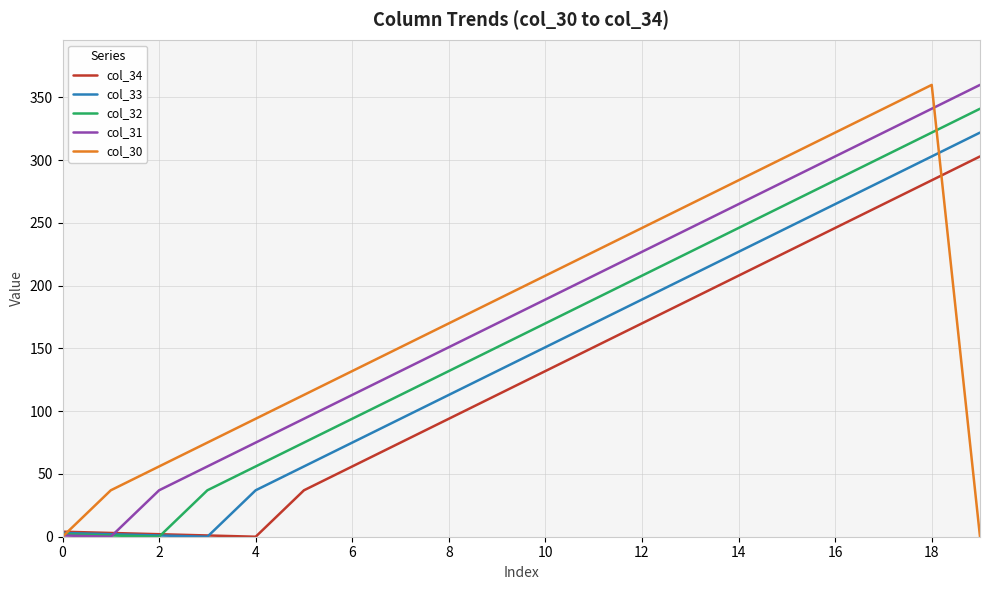

True or false: col_30 and col_34 cross at least once.

True